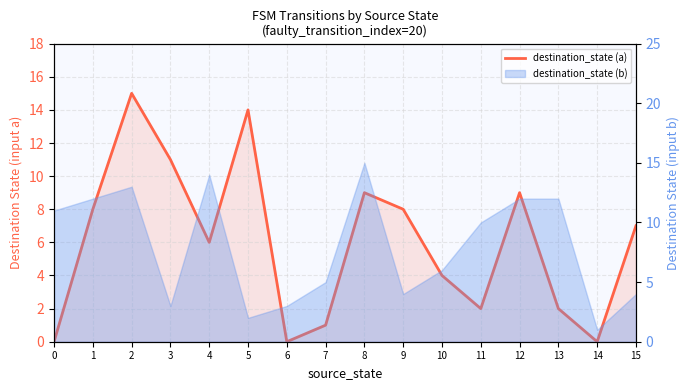

What is the value of the 4th point from the left?

11